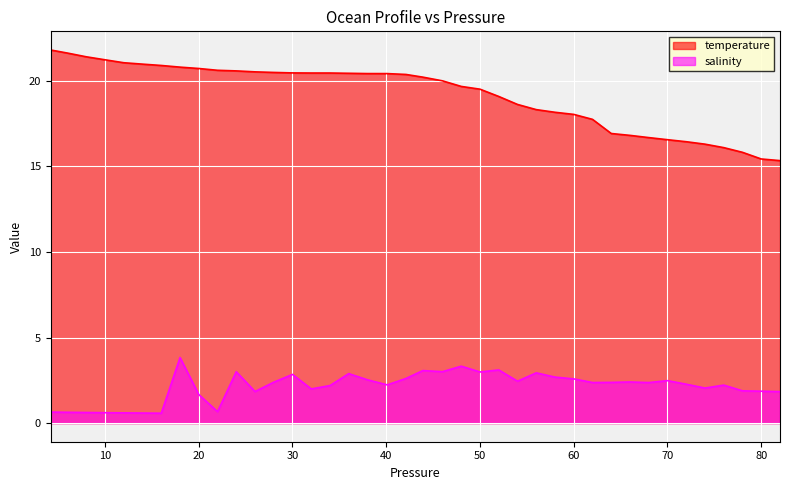

What is the maximum value for temperature?

21.8